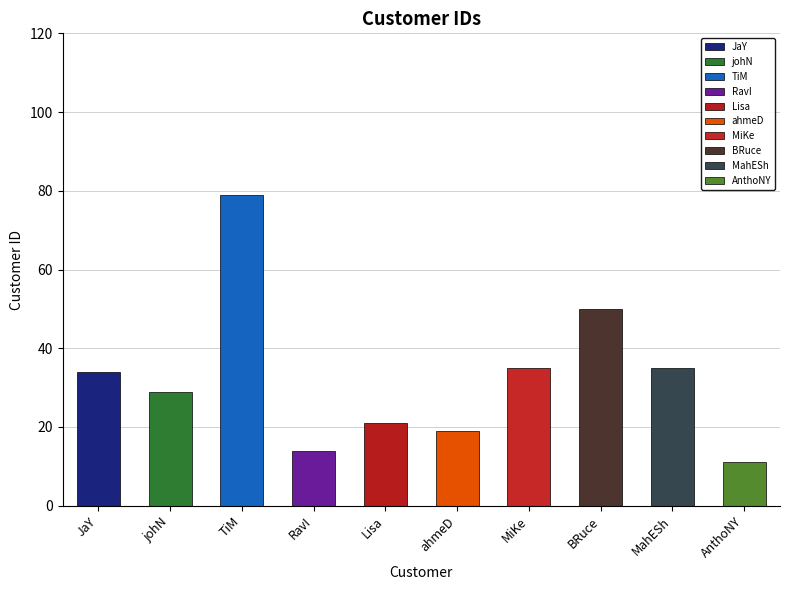

Rank the categories by value from highest to lowest.

TiM, BRuce, MiKe, MahESh, JaY, johN, Lisa, ahmeD, RavI, AnthoNY